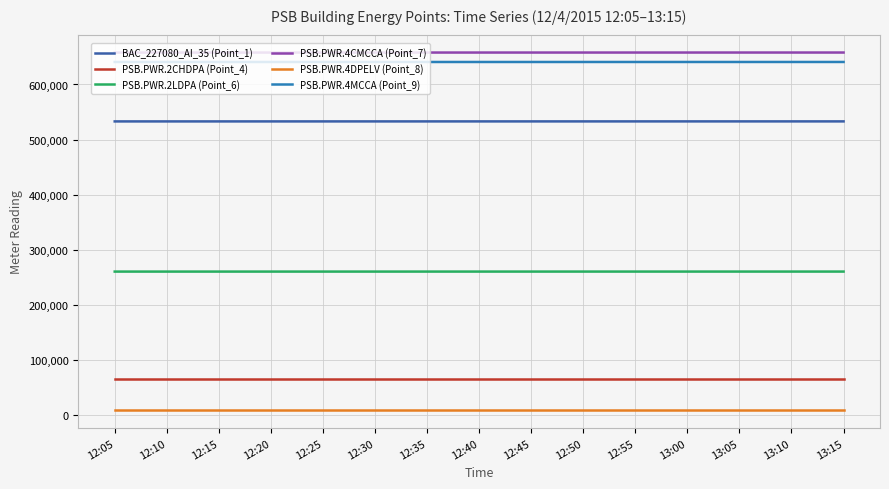

At how many categories does at least one series exceed 567983?

300